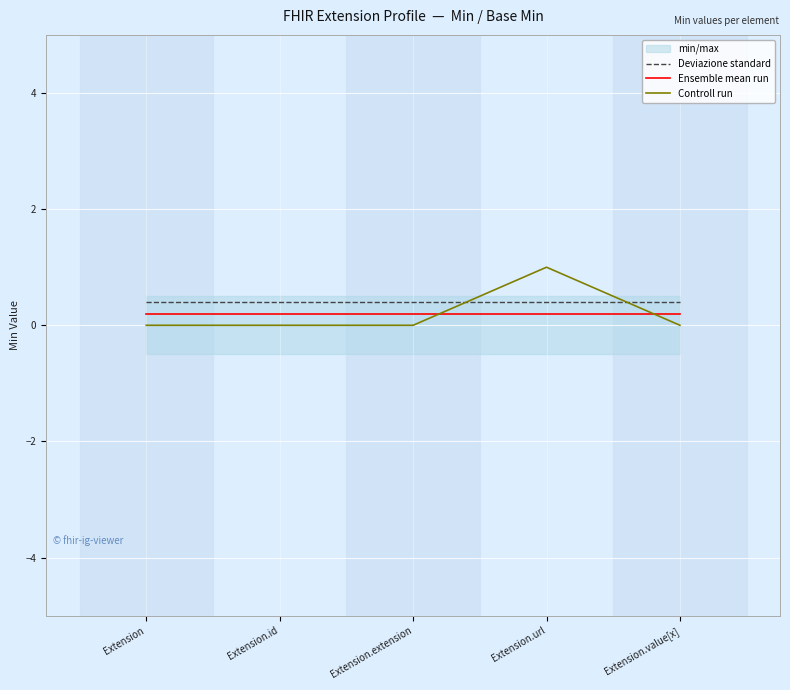

Between which two adjacent categories do Controll run and Ensemble mean run first intersect?

Extension.extension and Extension.url